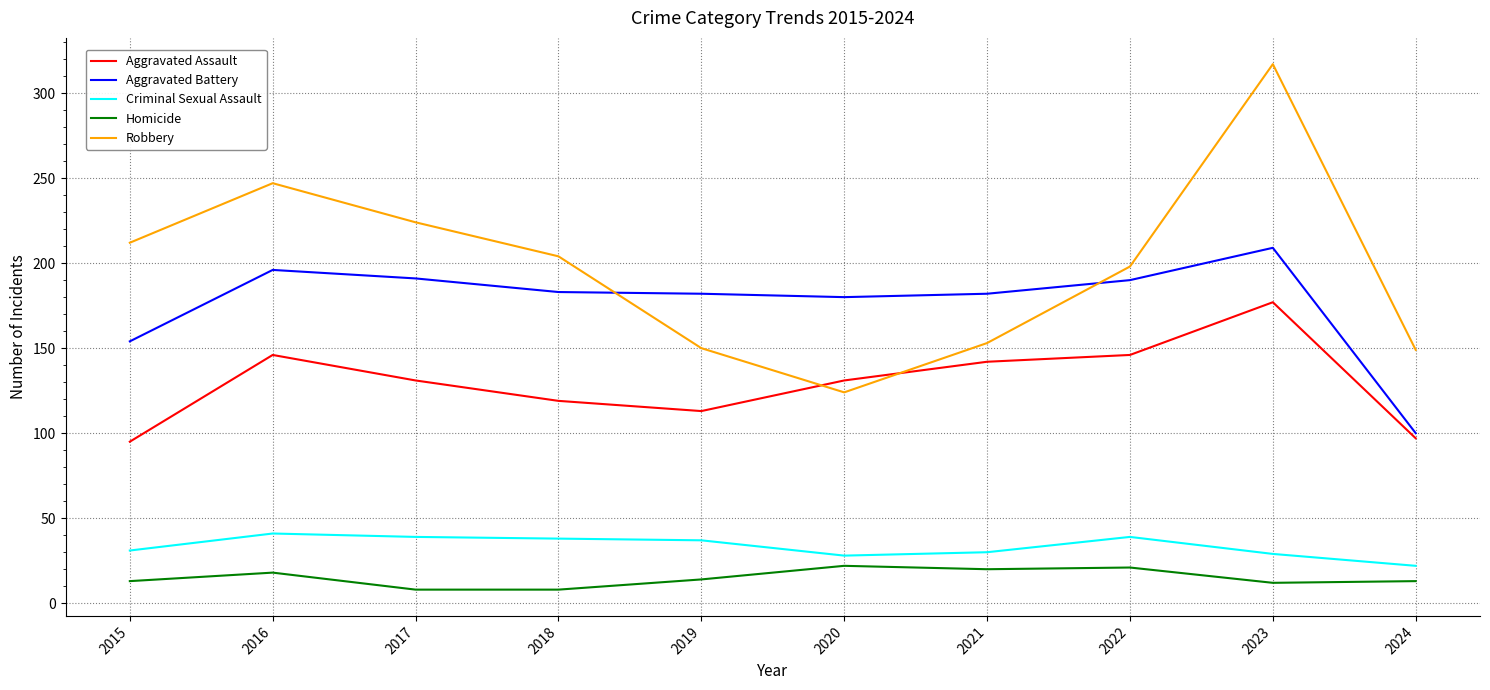

Read the Criminal Sexual Assault value at 2018.

38